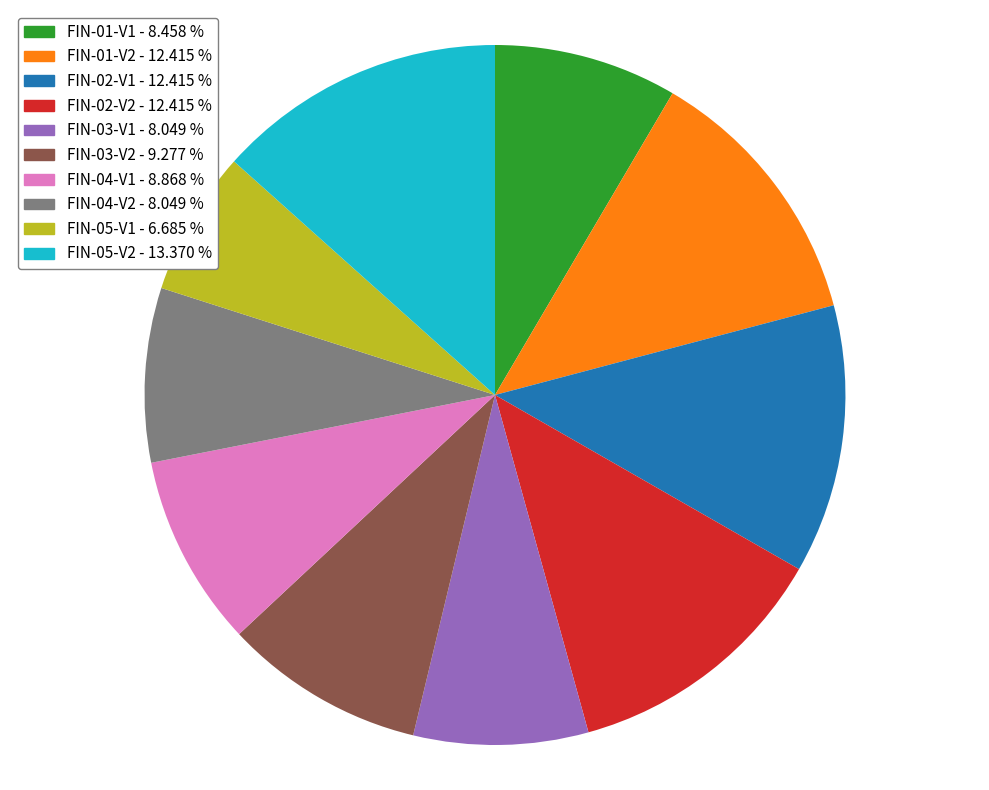

True or false: FIN-04-V1 accounts for 1% of the total.

False